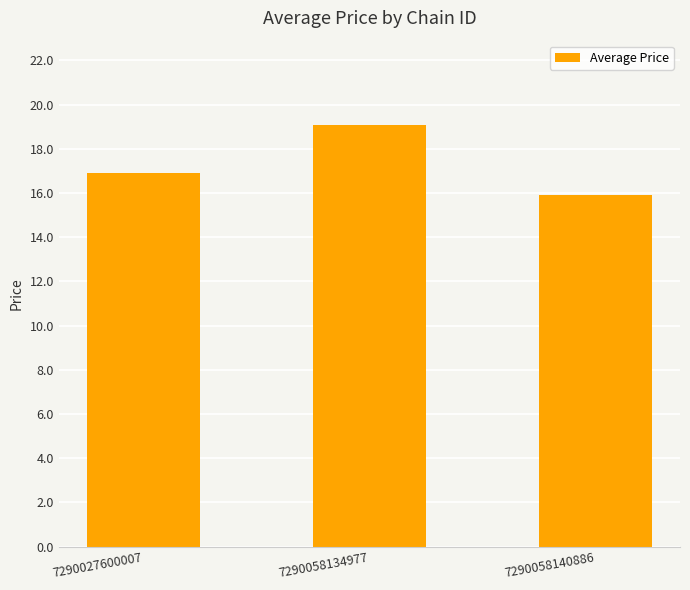

How many values are below 16?

1